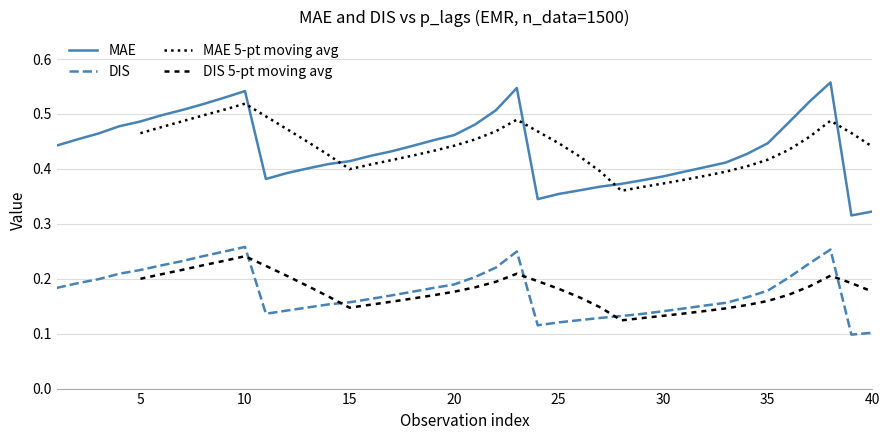

True or false: MAE and DIS intersect in this chart.

False